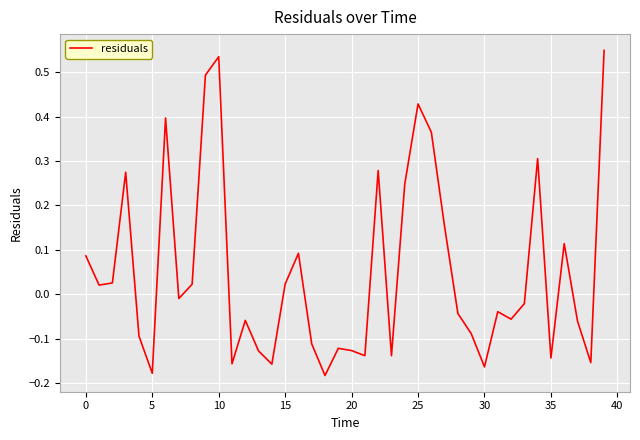

How many lines are shown in the chart?

1